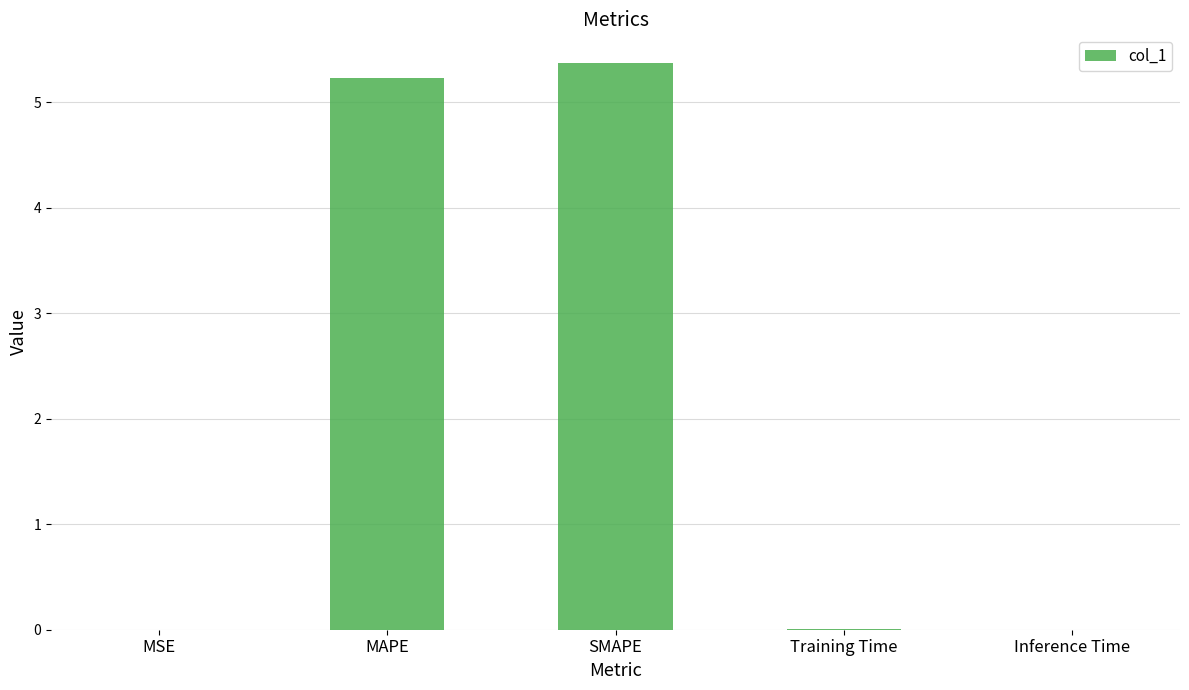

Which has a higher value, MSE or MAPE?

MAPE